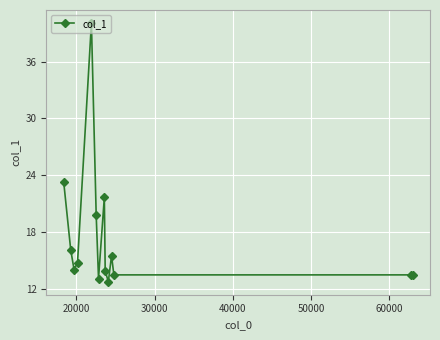

What is the average value?

17.5